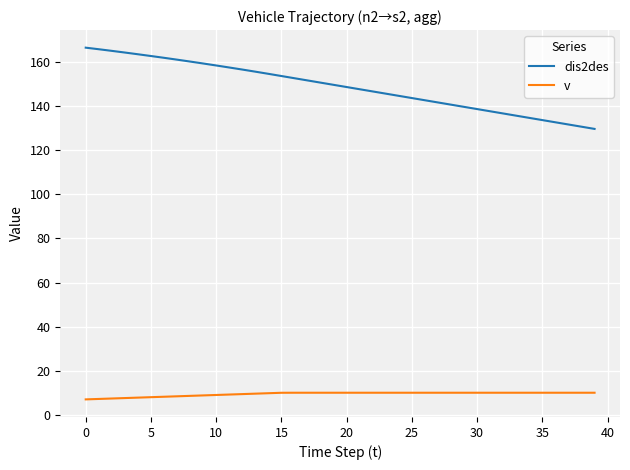

List the series in order of their overall mean, highest first.

dis2des, v